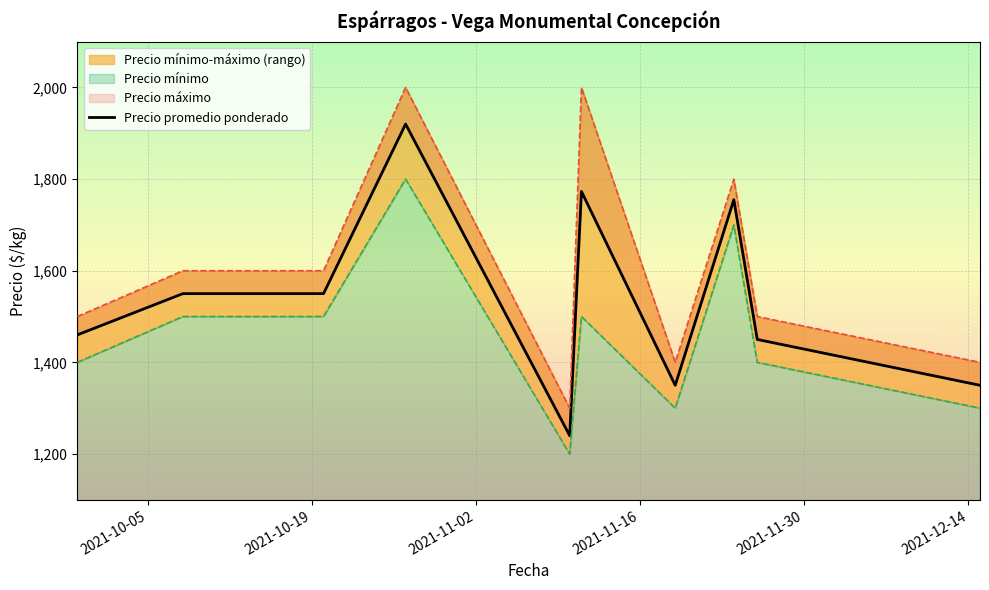

What is the smallest value displayed?

1240